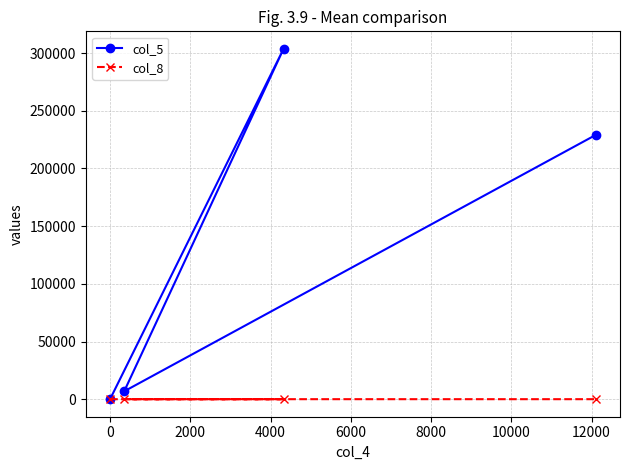

Which series has the largest total across all categories?

col_5